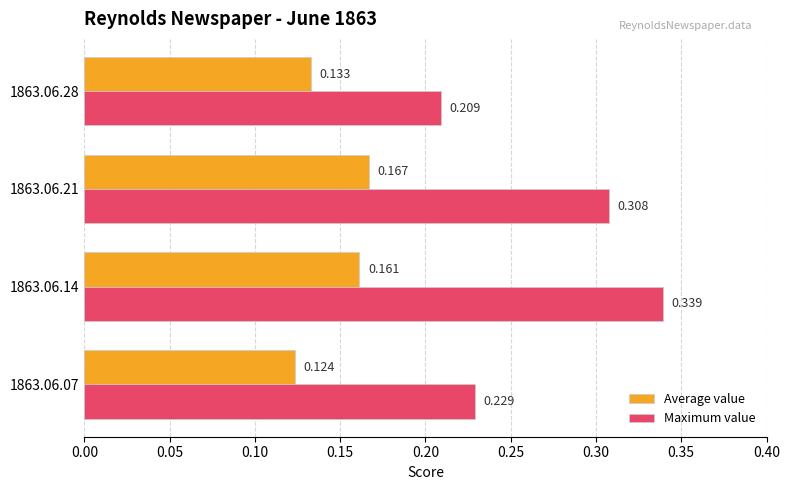

Is the value of Average value at 1863.06.28 greater than the value of Maximum value at 1863.06.07?

No